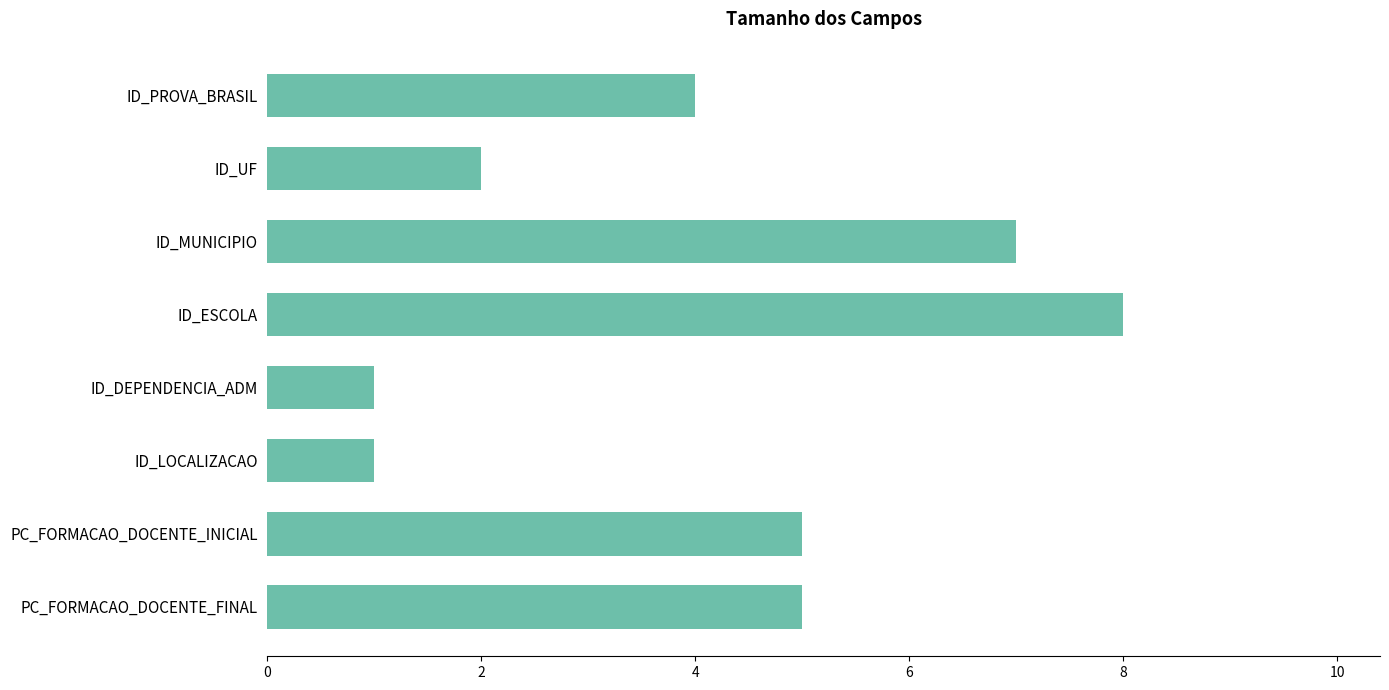

Between ID_DEPENDENCIA_ADM and ID_UF, which is larger?

ID_UF